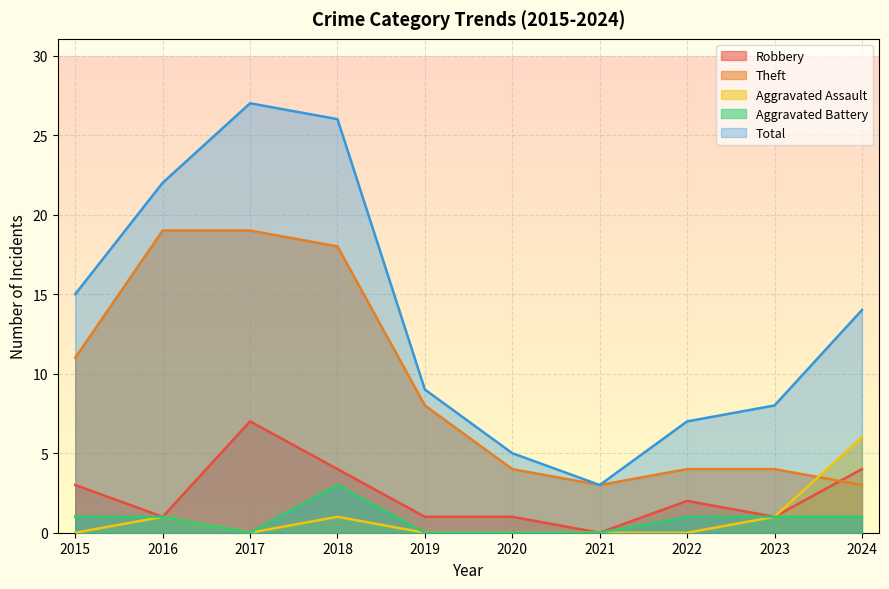

Reading right to left, what are all the values shown in this chart?

Robbery: 4	1	2	0	1	1	4	7	1	3
Theft: 3	4	4	3	4	8	18	19	19	11
Aggravated Assault: 6	1	0	0	0	0	1	0	1	0
Aggravated Battery: 1	1	1	0	0	0	3	0	1	1
Total: 14	8	7	3	5	9	26	27	22	15